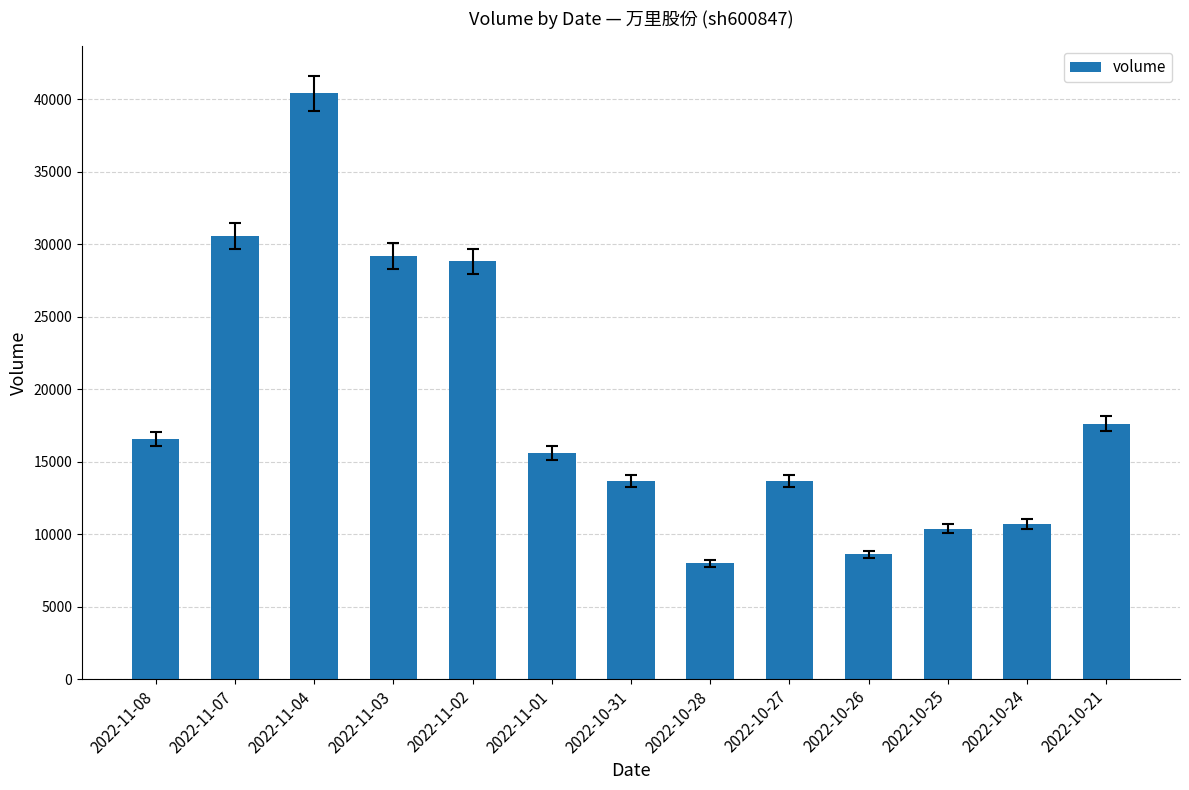

True or false: the data shows 29186 at 2022-11-03.

True